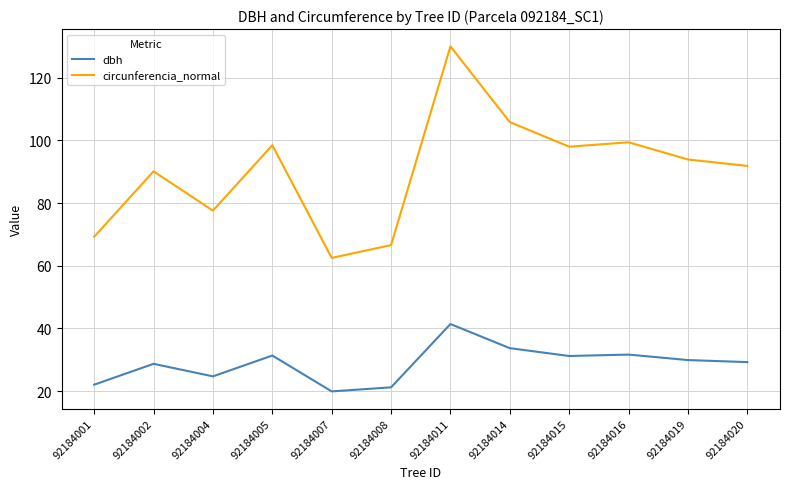

The dbh series shows 29.2 at 92184020. True or false?

True